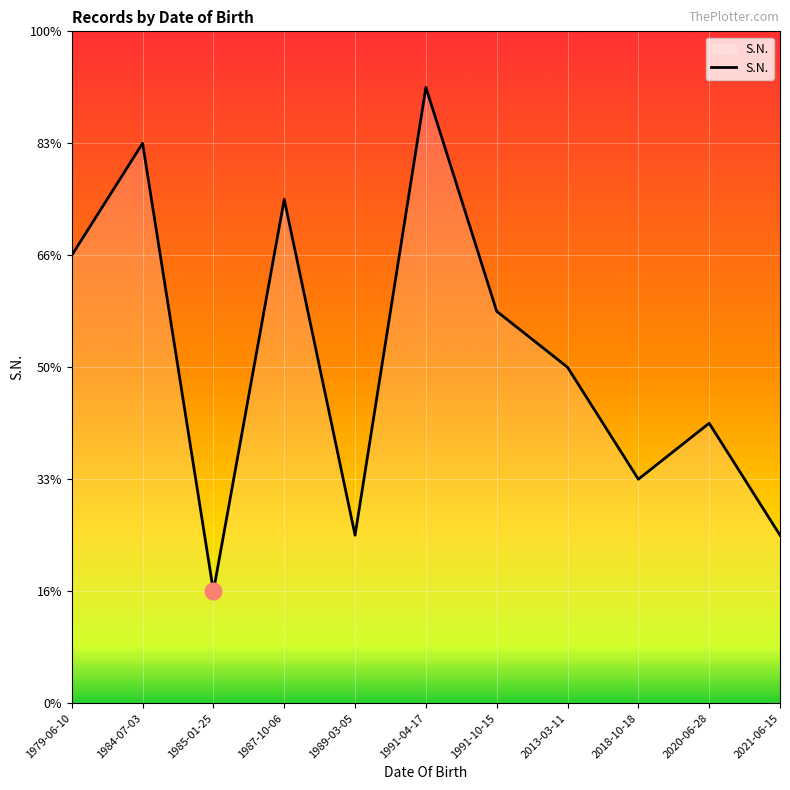

Is this an area chart (filled region under the line)?

Yes